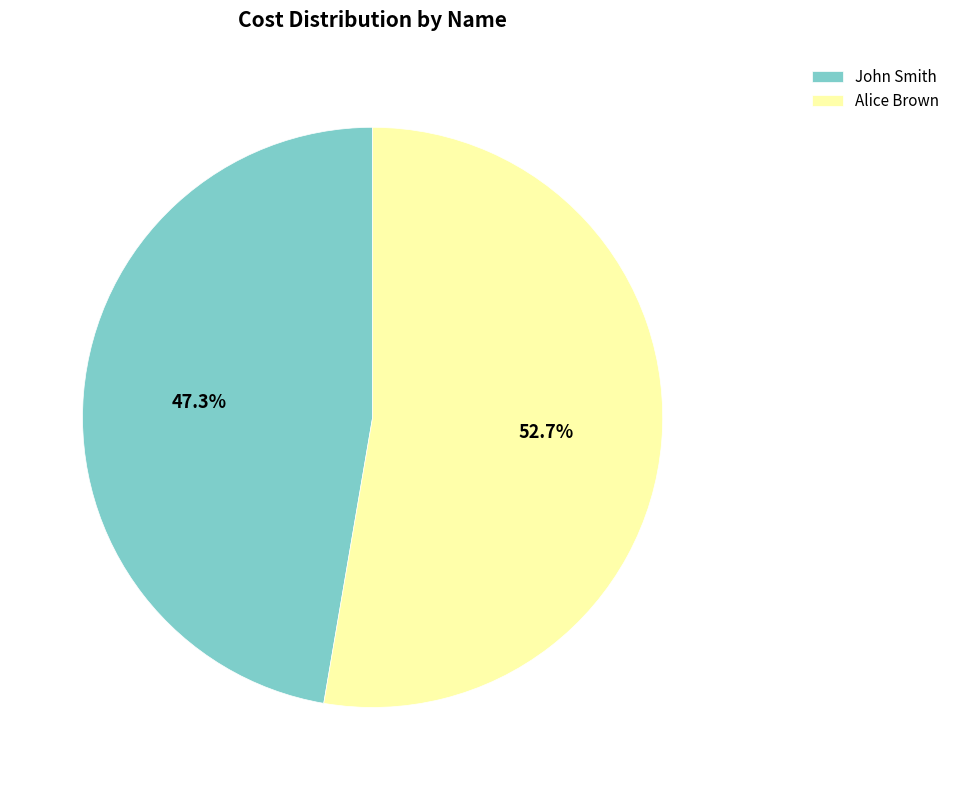

Do Alice Brown and John Smith together represent more than half of the pie?

Yes